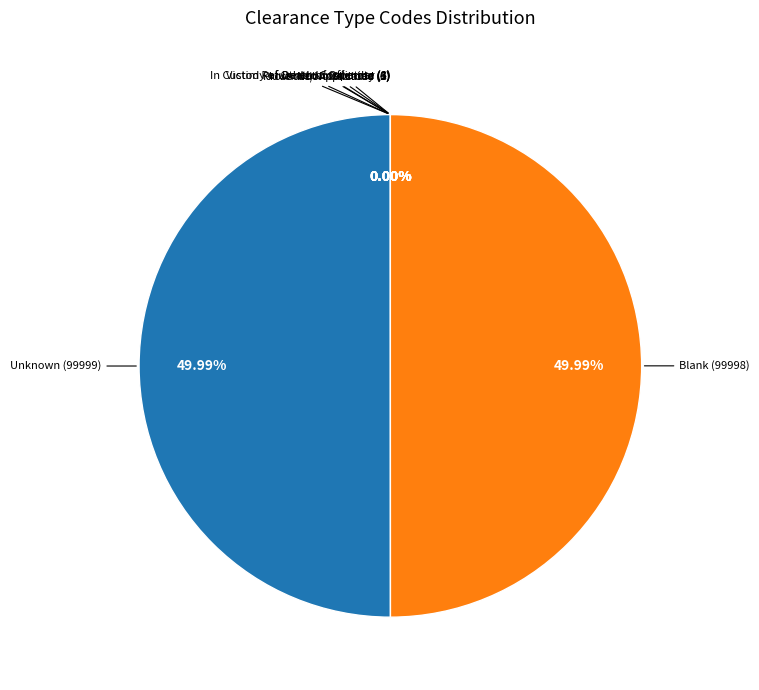

Does any single category account for the majority?

No